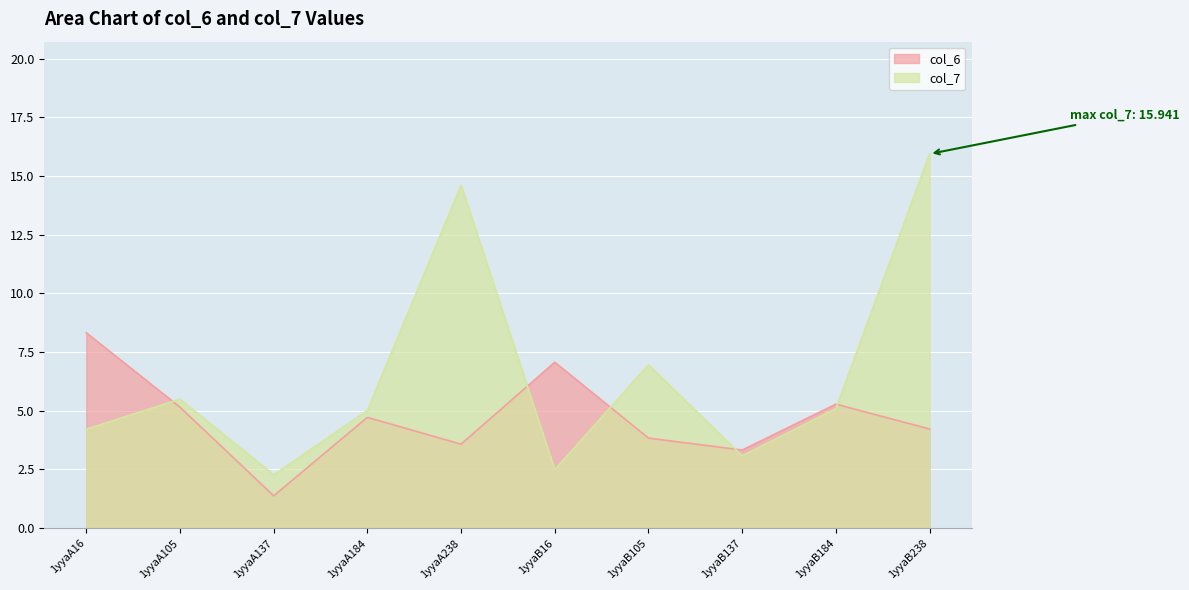

How many distinct data groups are displayed?

2